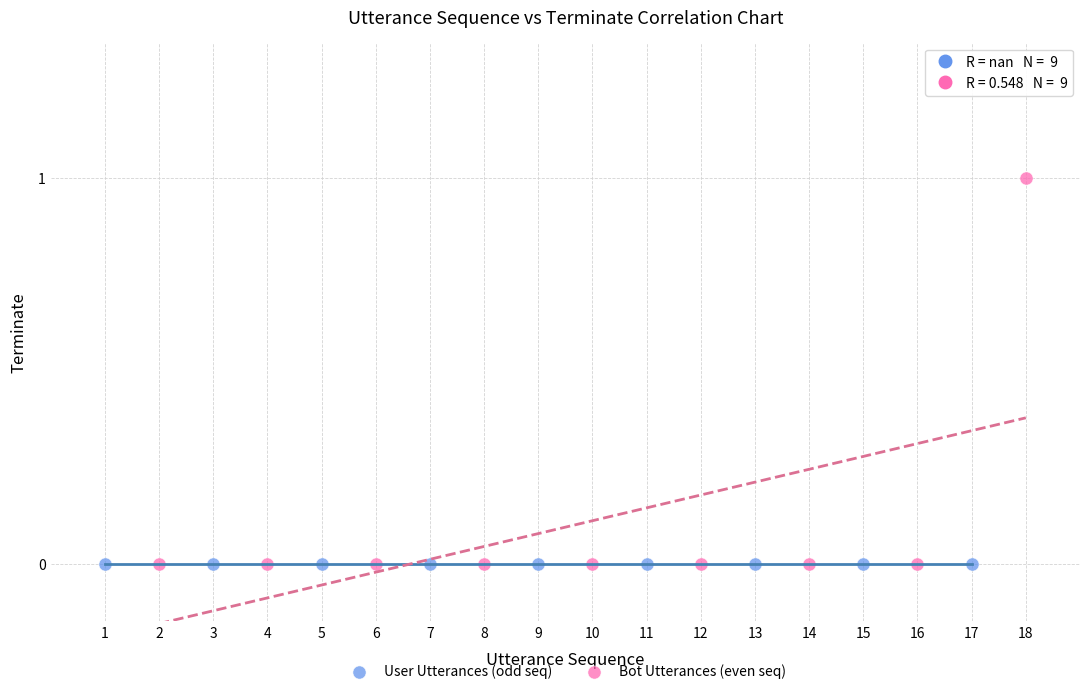

Which series contains the highest Y value?

Bot Utterances (even seq)